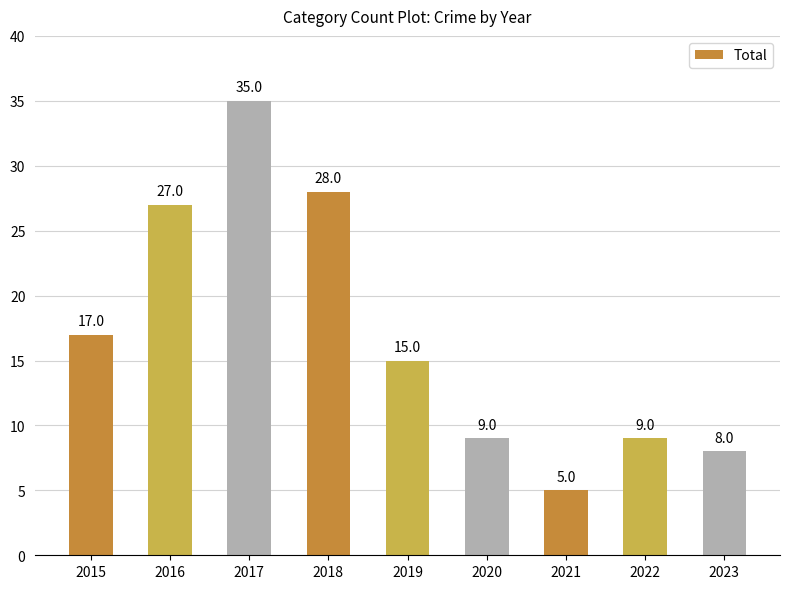

How many distinct data groups are displayed?

1